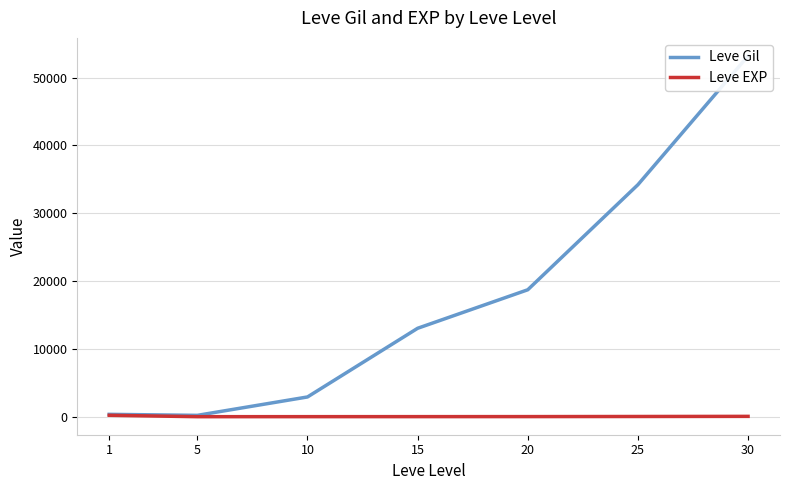

What is the value of the Leve Gil point at the 6th from the left?

34211.7